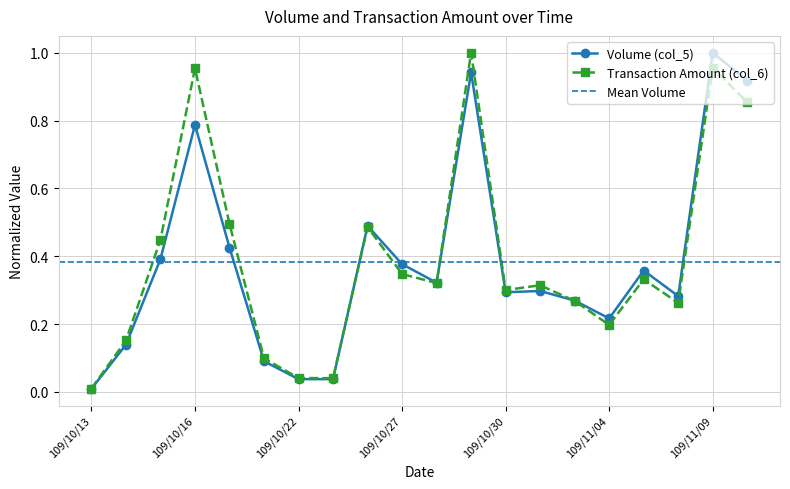

At which label does Volume (col_5) reach its minimum?

109/10/13